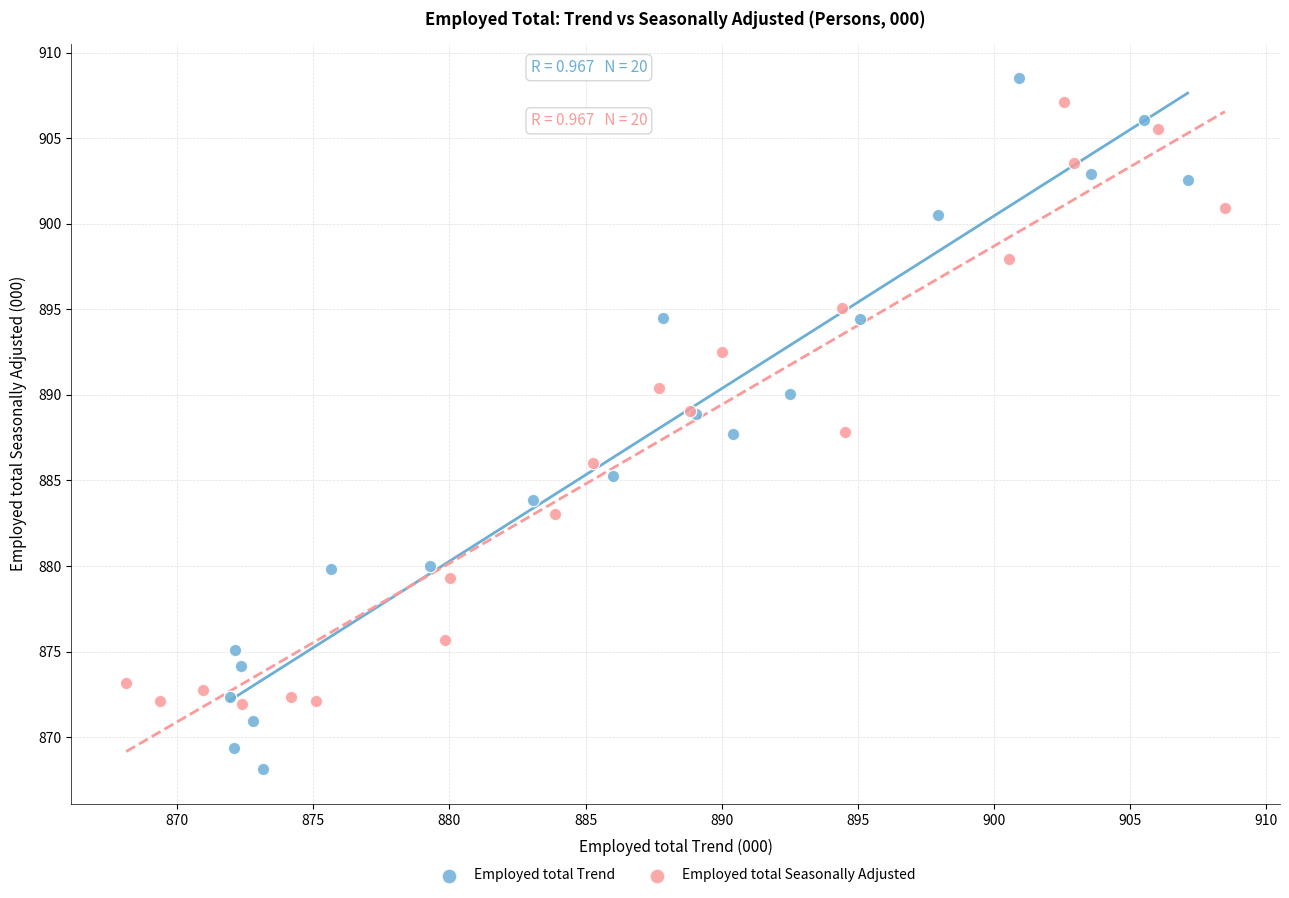

Which series reaches the maximum Y coordinate?

Employed total Trend